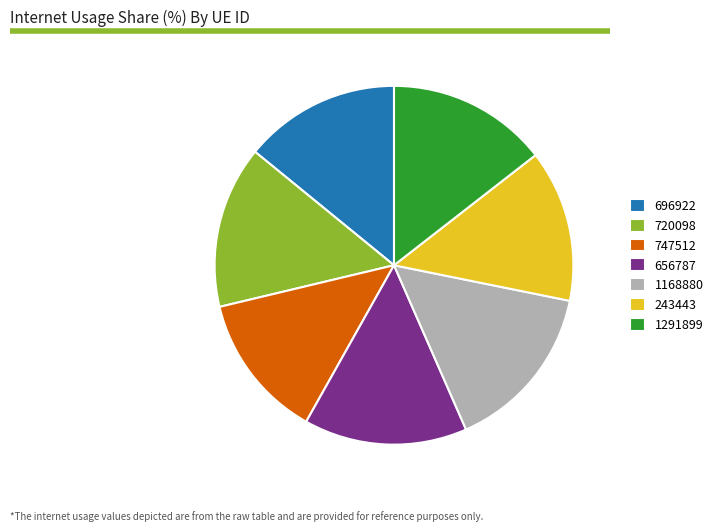

Is the sum of 747512 and 696922 greater than half?

No